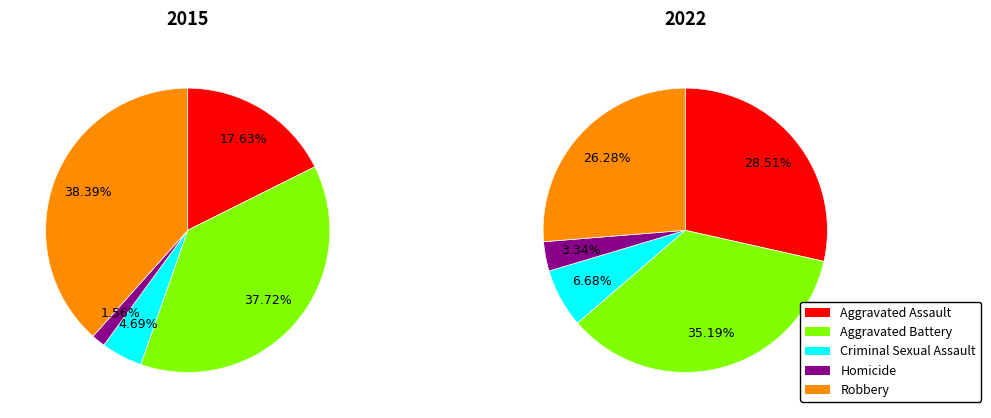

Which category has the smallest portion of the pie?

Homicide